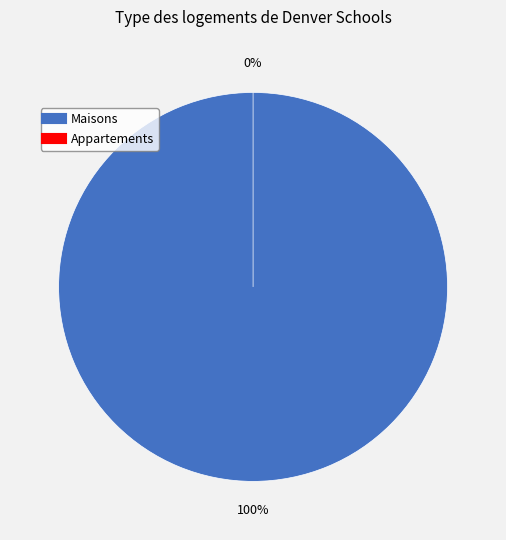

Does 22 account for over 50% of the chart?

No